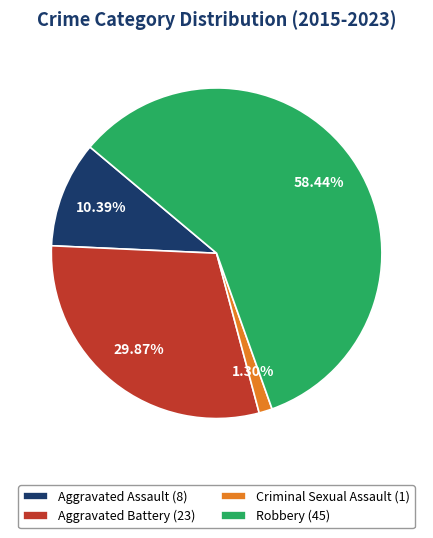

How many slices are in this pie chart?

4